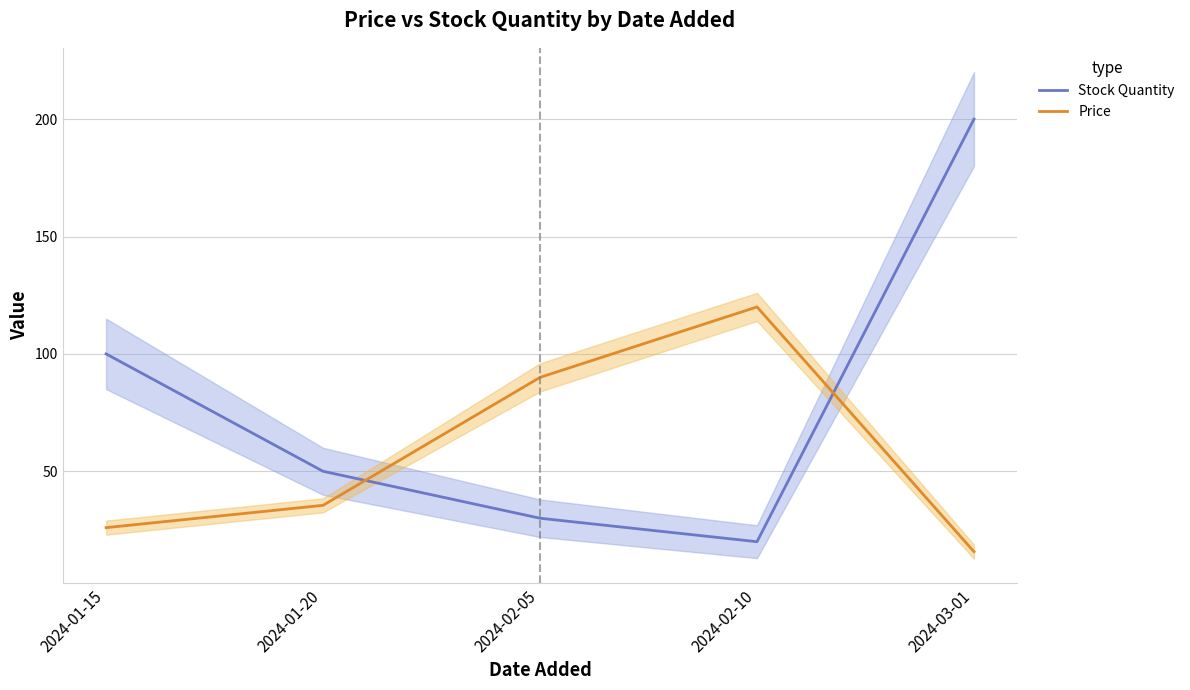

Is the value of Price at 2024-02-05 greater than the value of Stock Quantity at 2024-03-01?

No